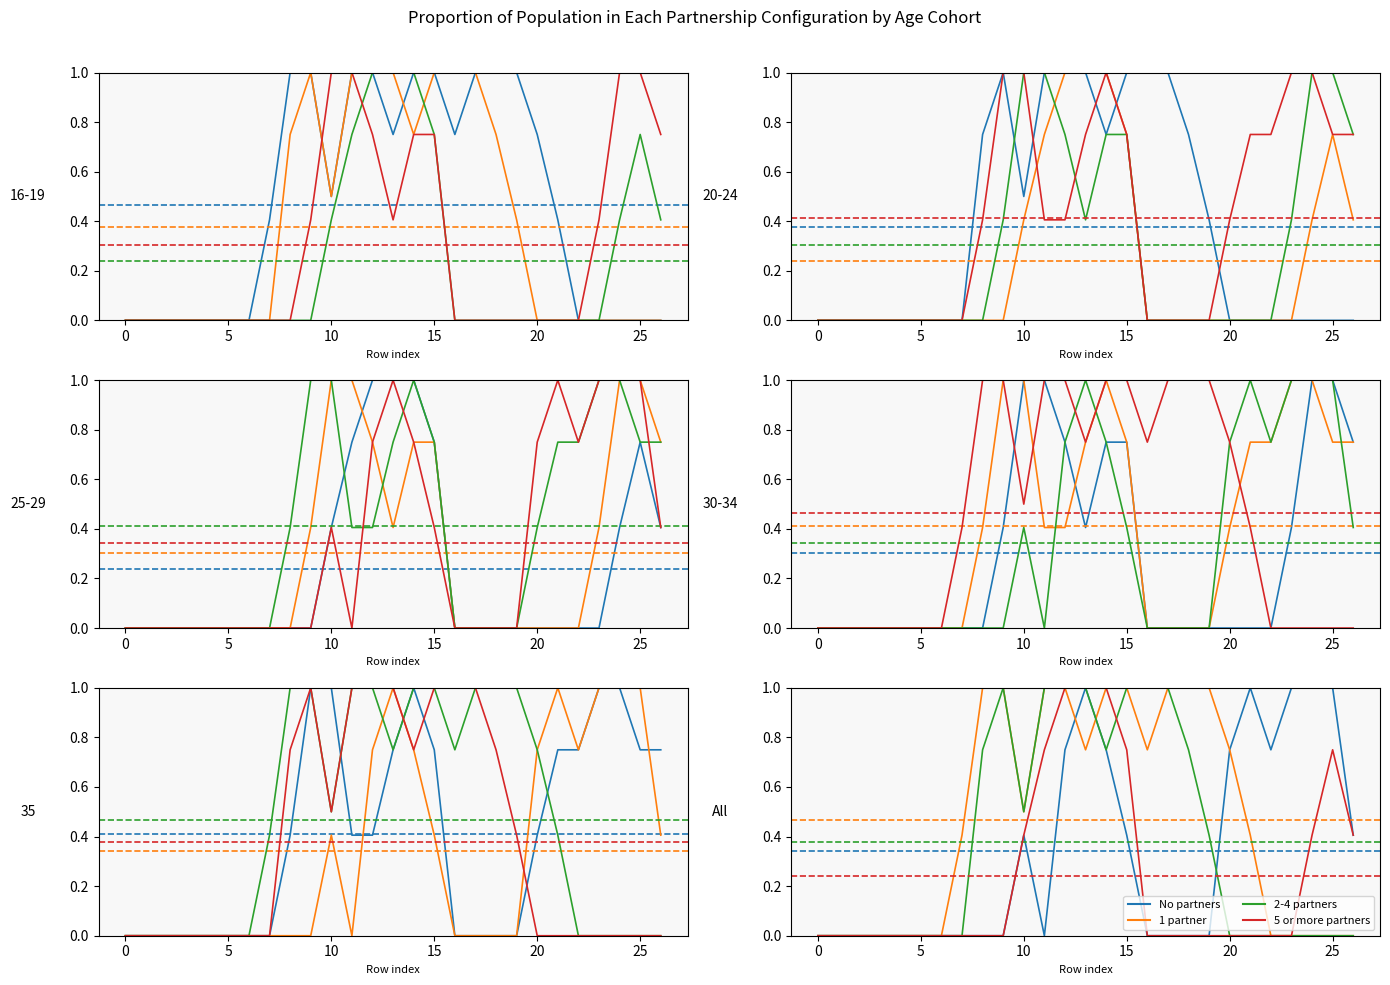

Which series has the largest total across all categories?

1 partner